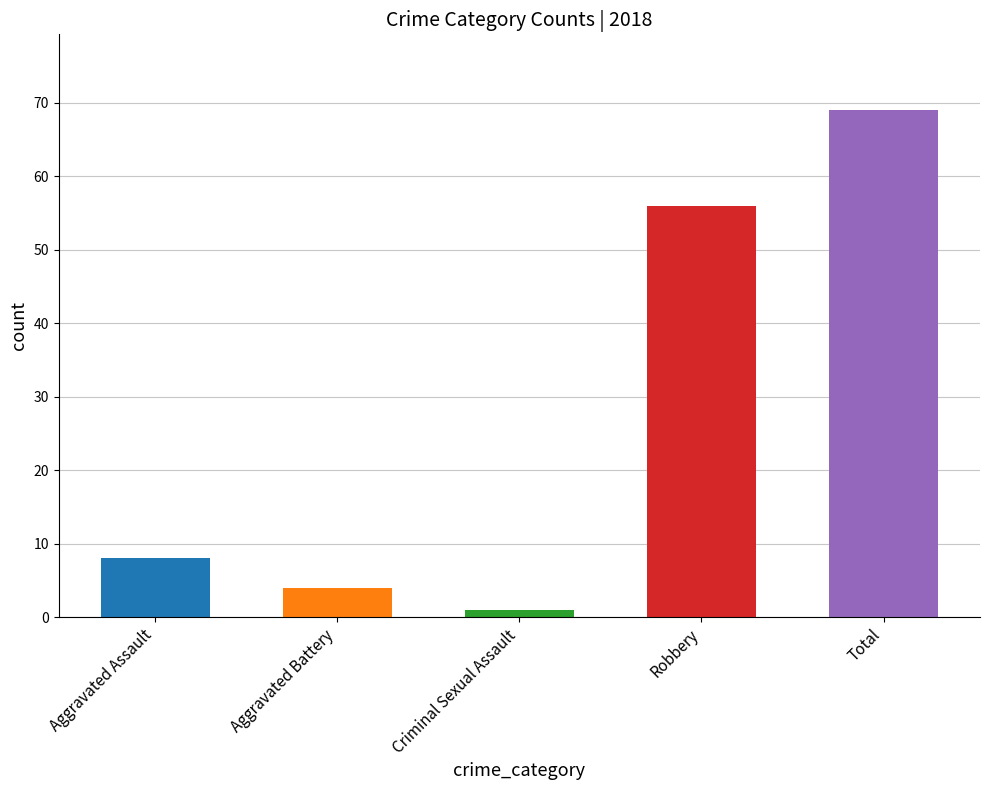

Which category has the lowest value across all series?

Criminal Sexual Assault